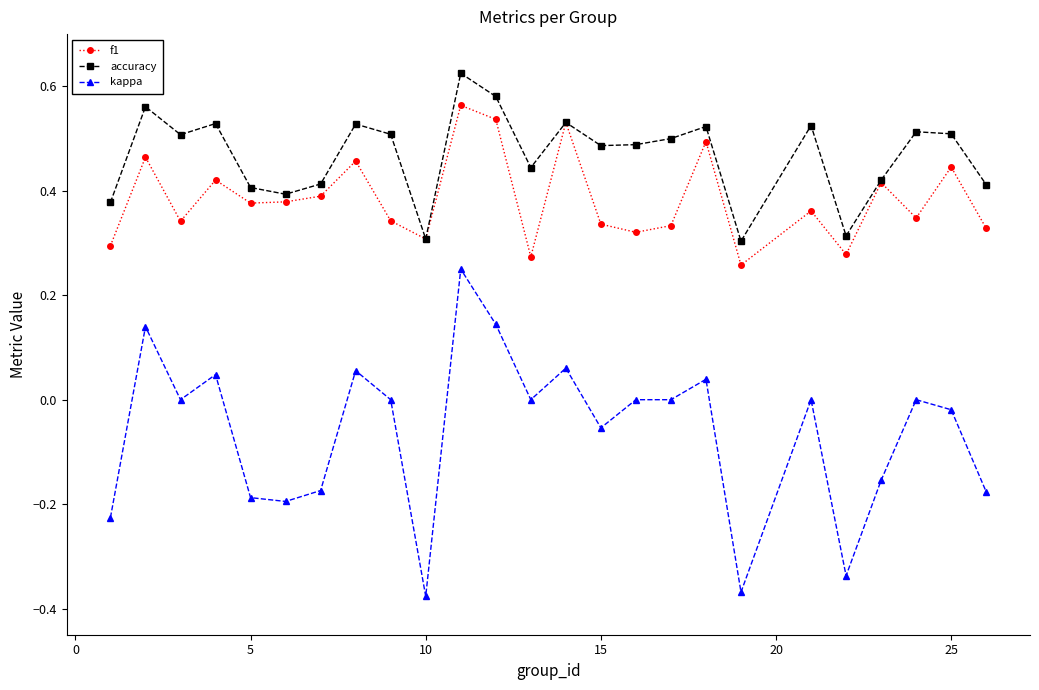

List the series in order of their overall mean, highest first.

accuracy, f1, kappa